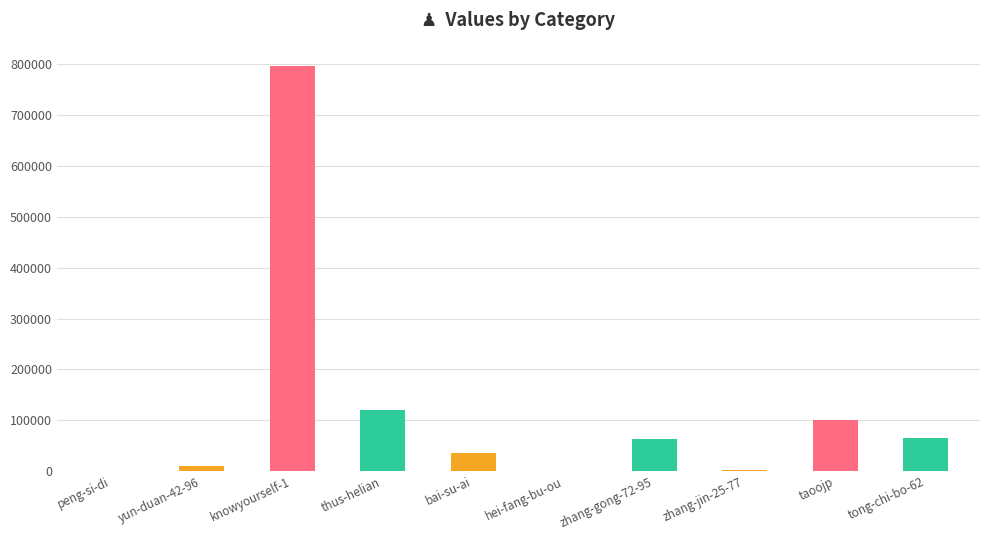

What is the sum of all values?

1194271